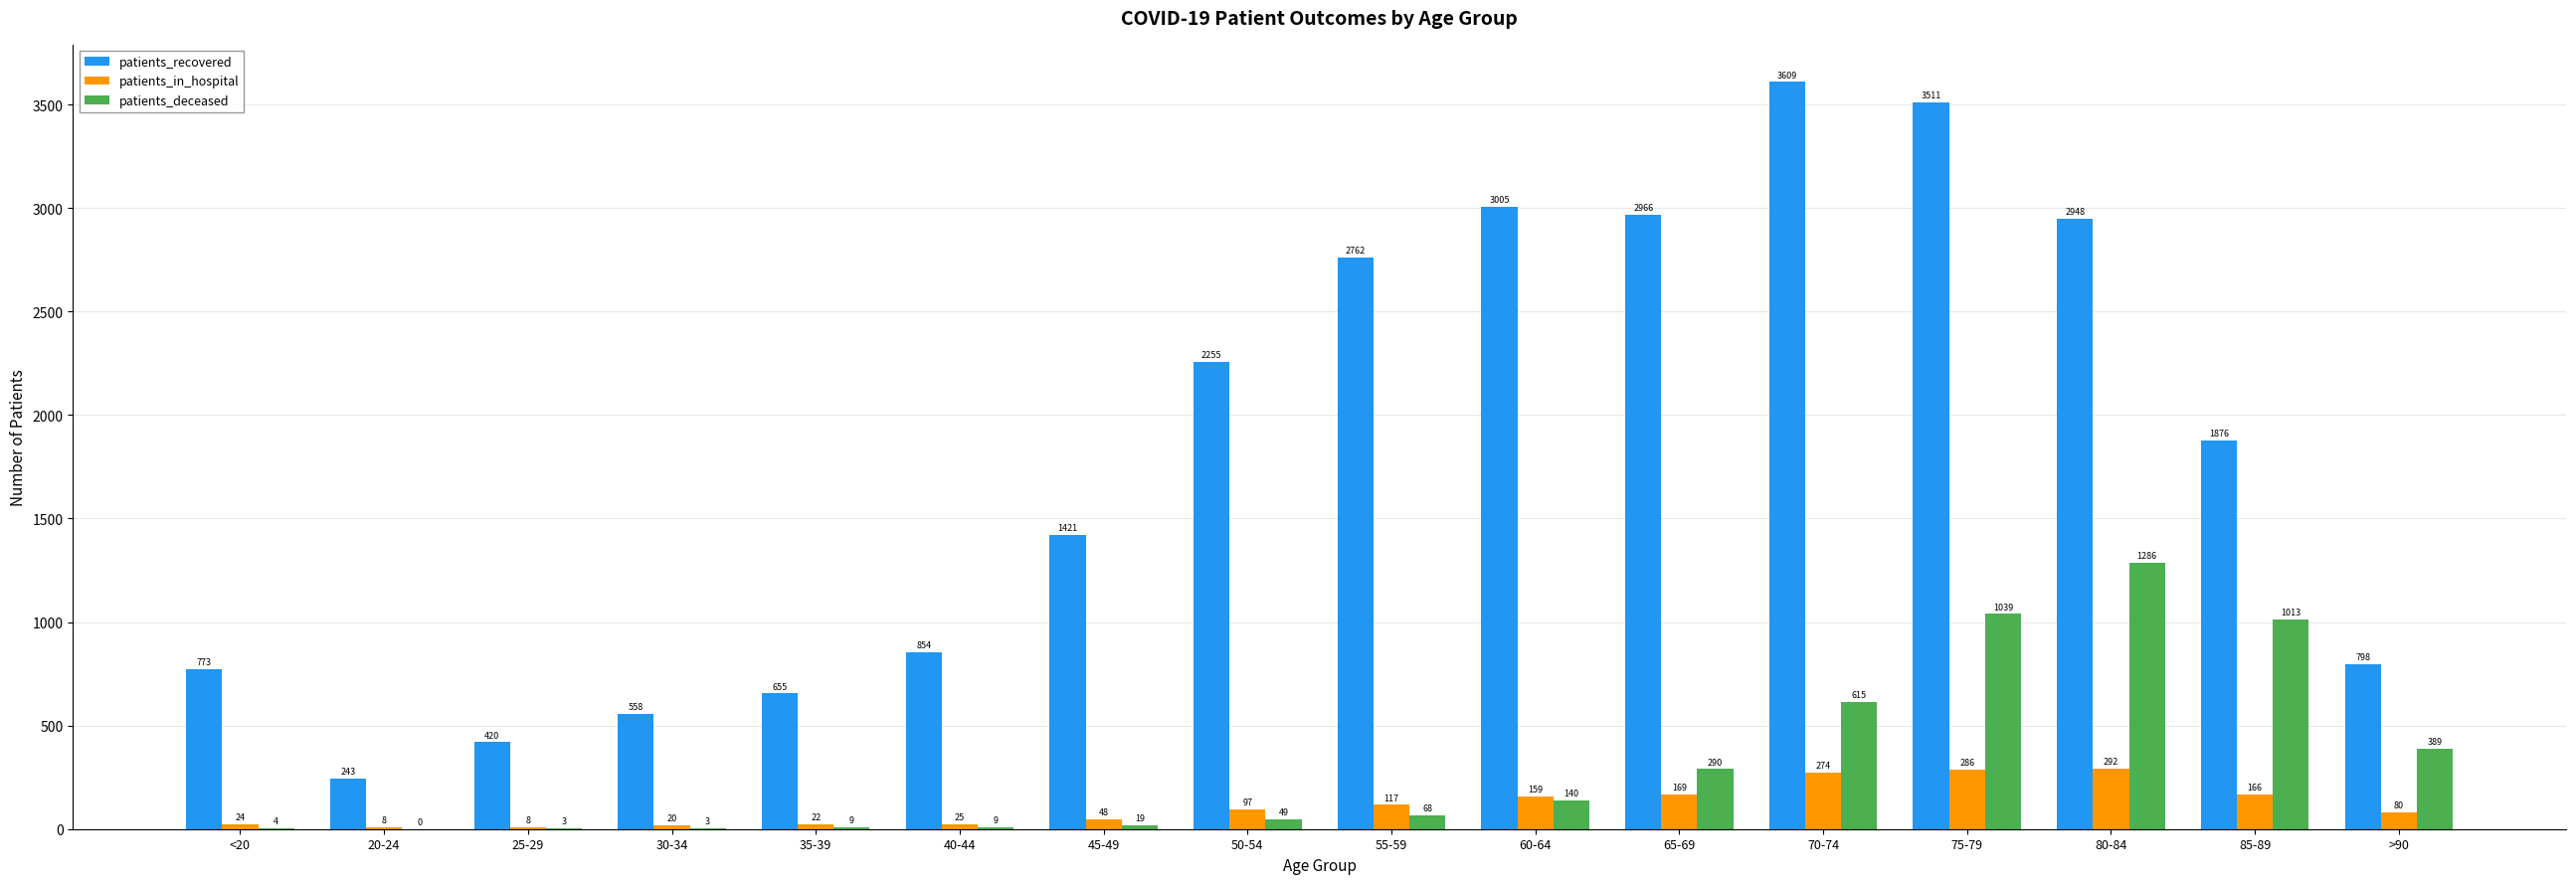

What is the sum of the patients_in_hospital values at 30-34 and 25-29?

28